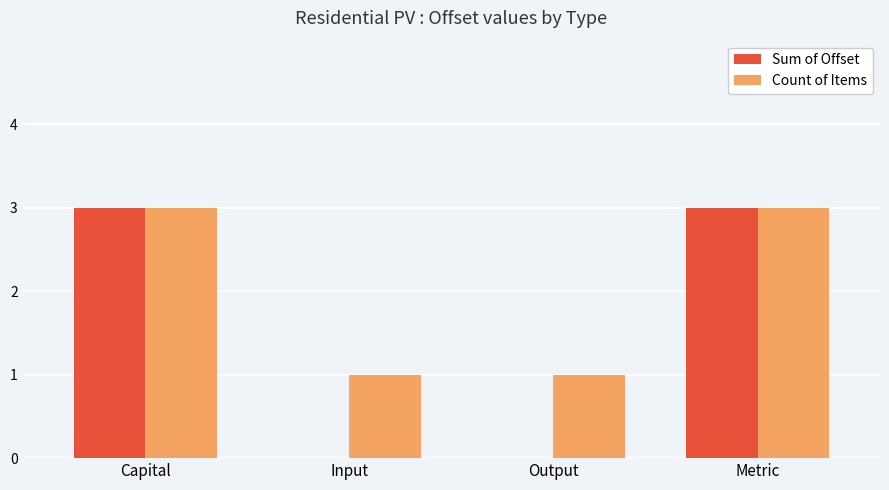

Between Capital and Input, which series saw the biggest shift?

Sum of Offset